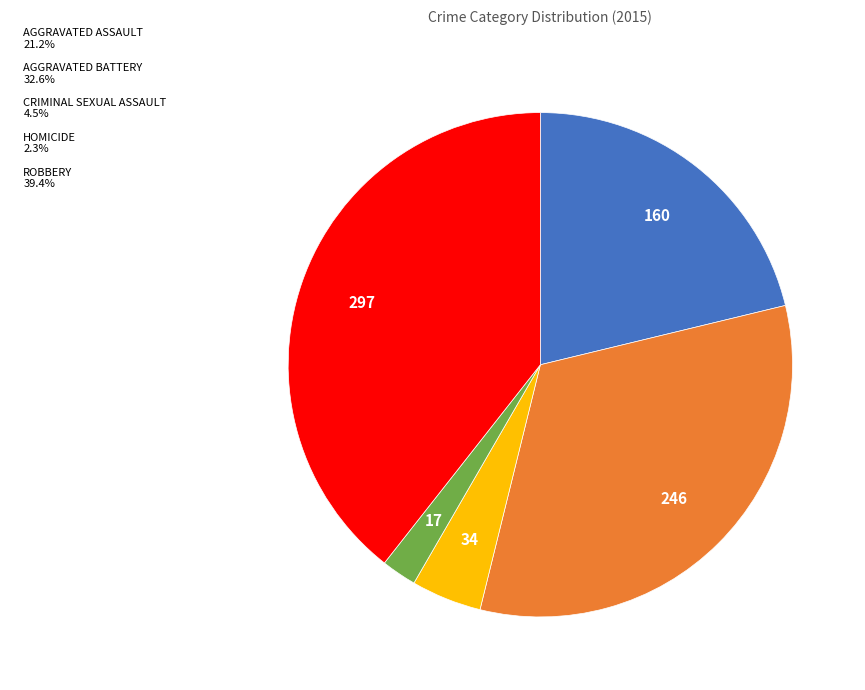

Is there a majority slice in this chart?

No